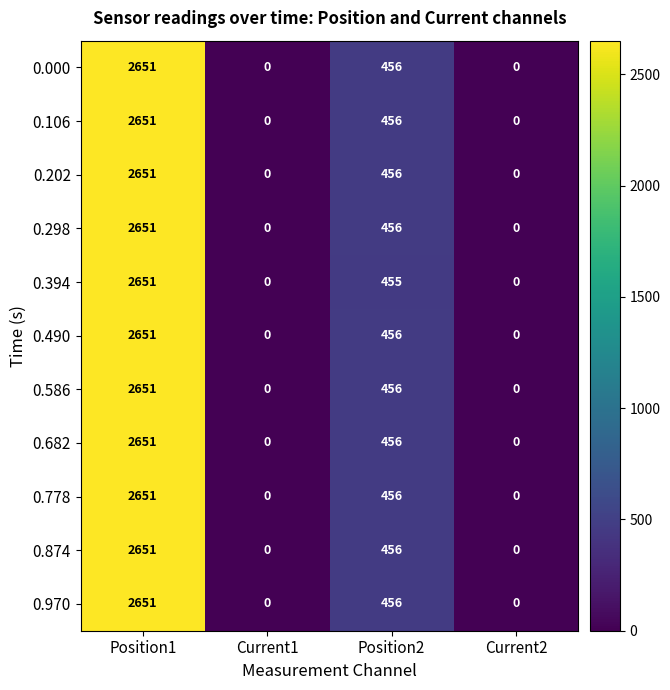

The value of 0.874 at Position1 is 2651. True or false?

True